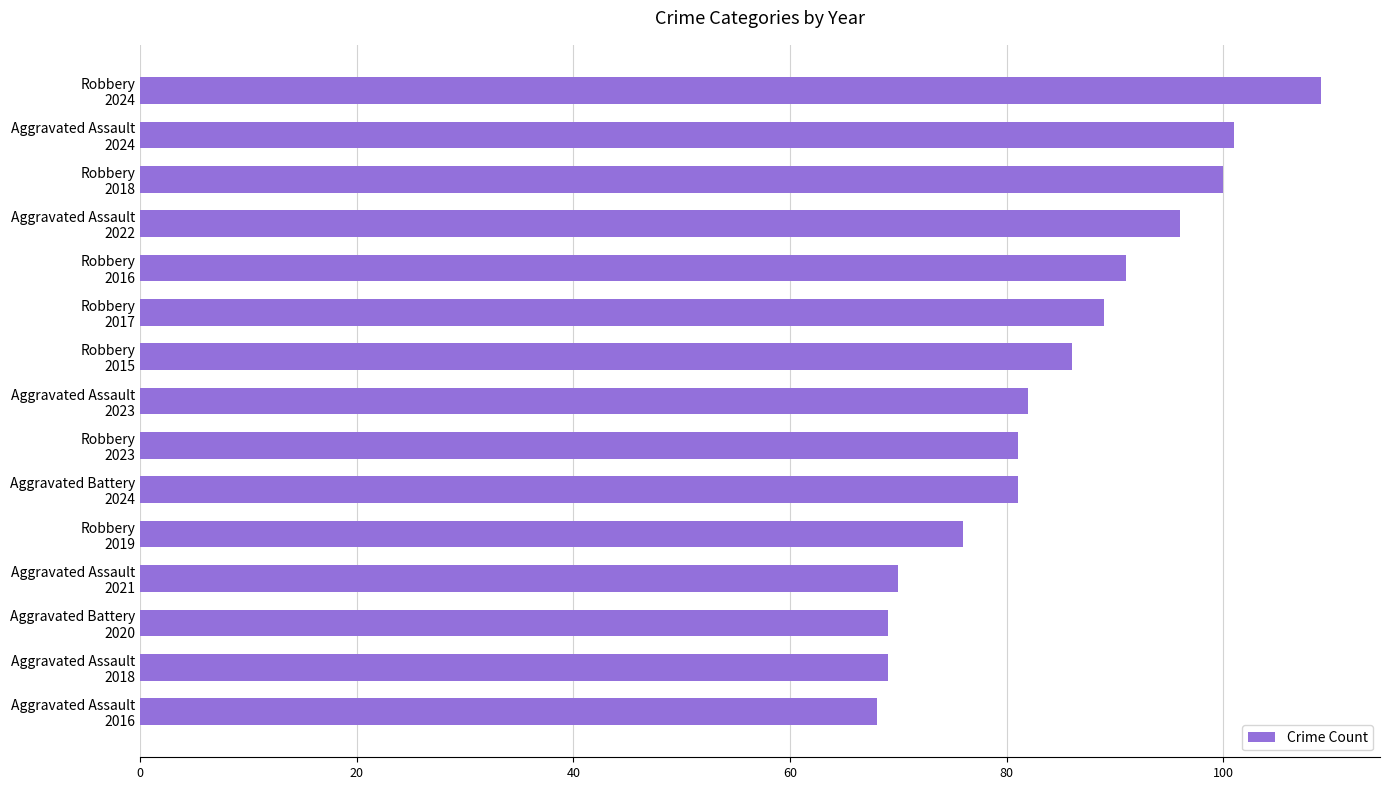

What is the difference between the maximum and minimum values?

41